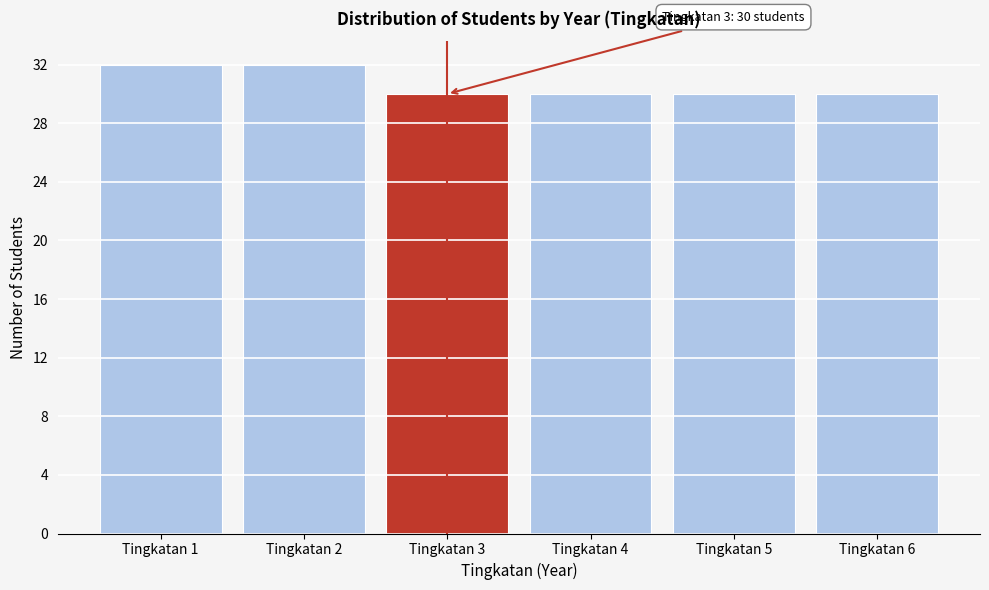

Reading left to right, what are all the values shown in this chart?

Tingkatan 1=32	Tingkatan 2=32	Tingkatan 3=30	Tingkatan 4=30	Tingkatan 5=30	Tingkatan 6=30